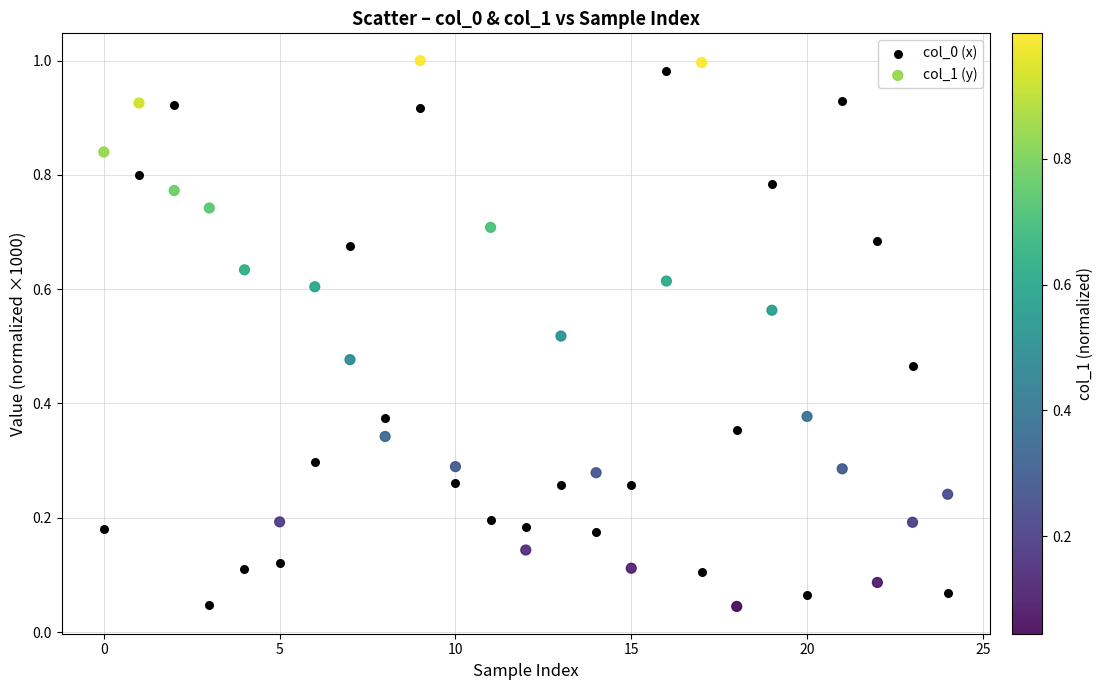

Count the number of points in this scatter plot.

50